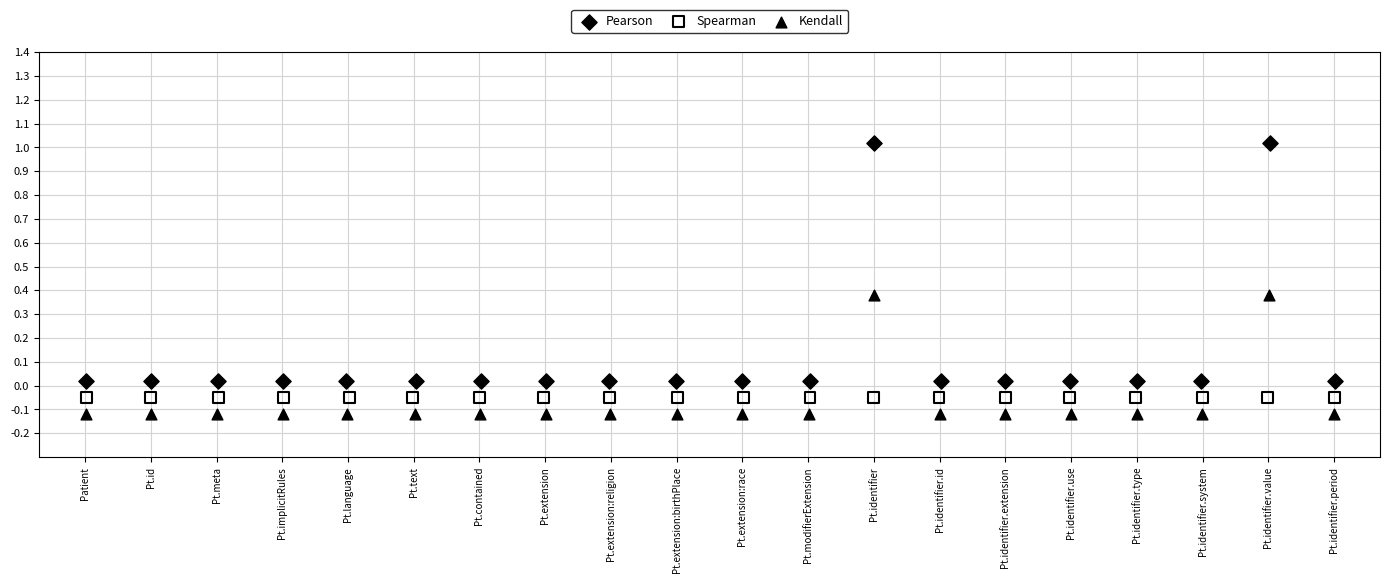

Which series contains the lowest Y value?

Kendall